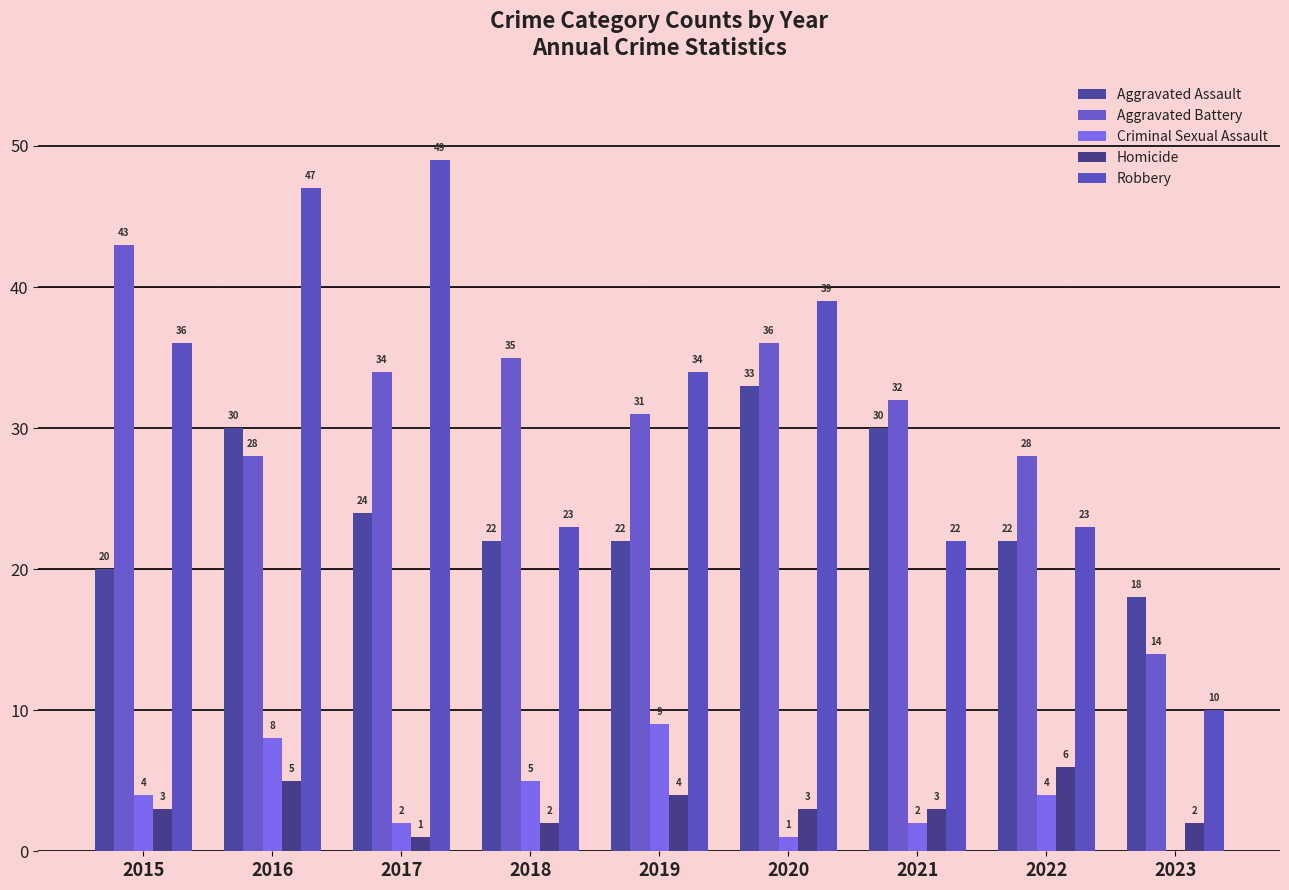

How many groups of bars are there?

9